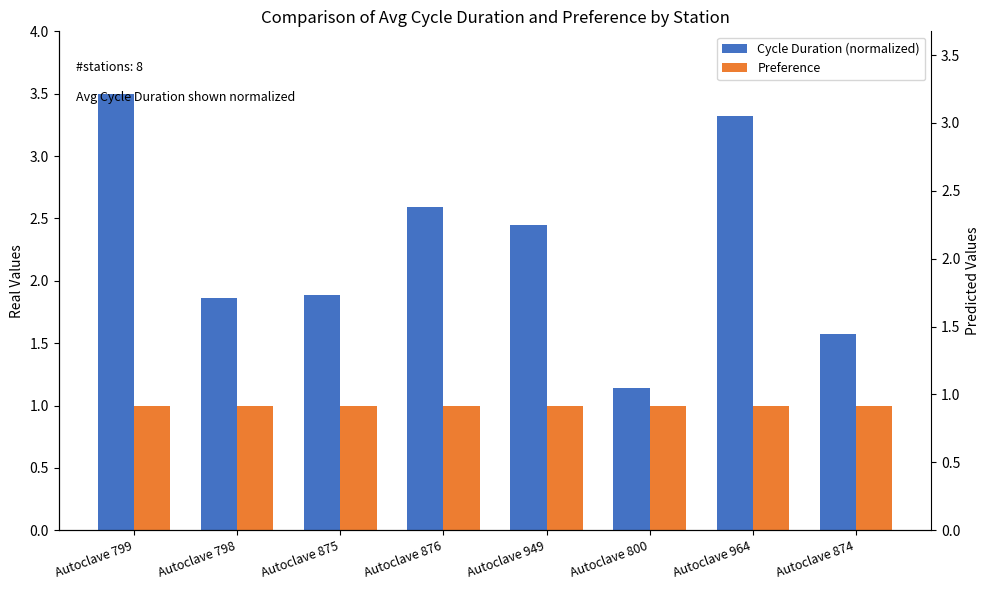

What is the sum of all Preference values?

8.0